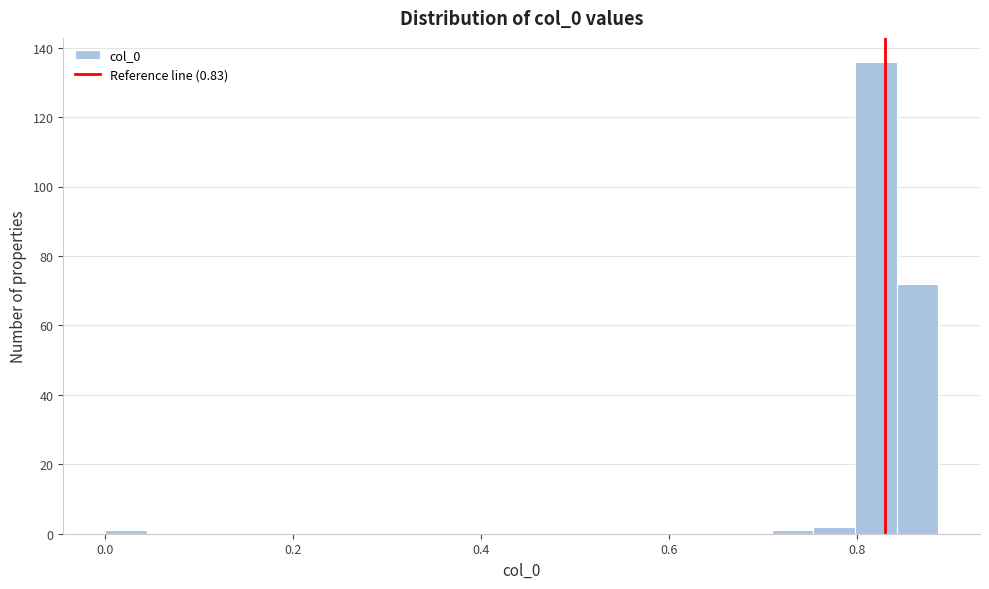

Read against the x-axis, roughly where is the centre of the tallest bar?

0.82